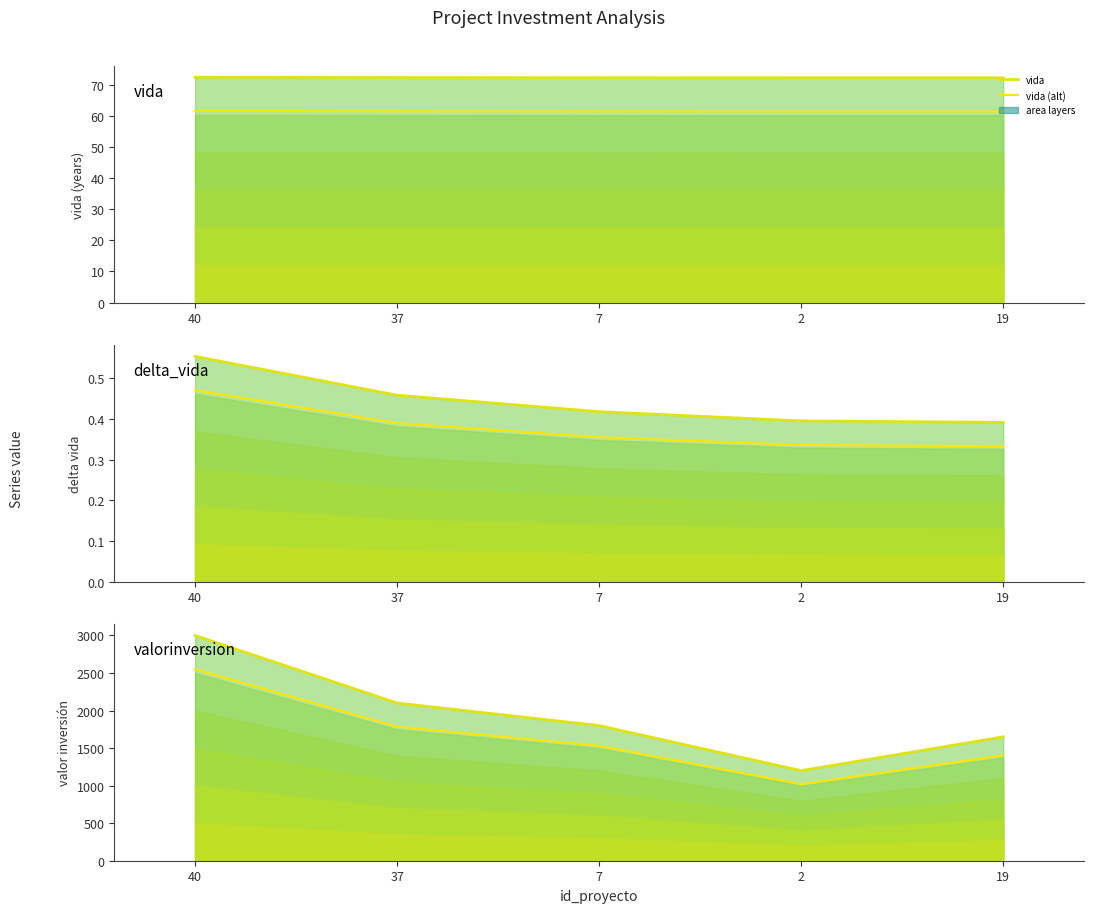

What is the sum of the vida (alt) values at 37 and 7?

123.2